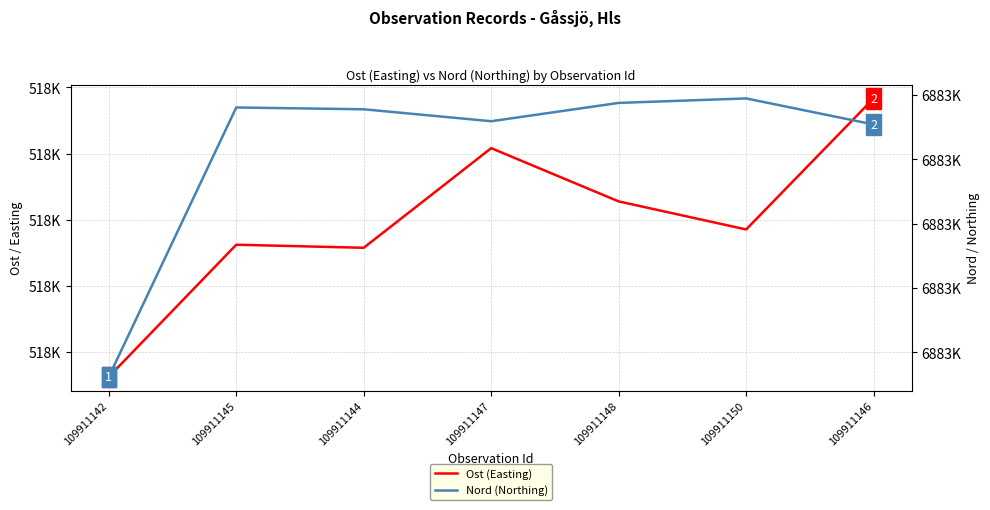

Rank the series by their maximum value, from lowest to highest.

Ost (Easting), Nord (Northing)